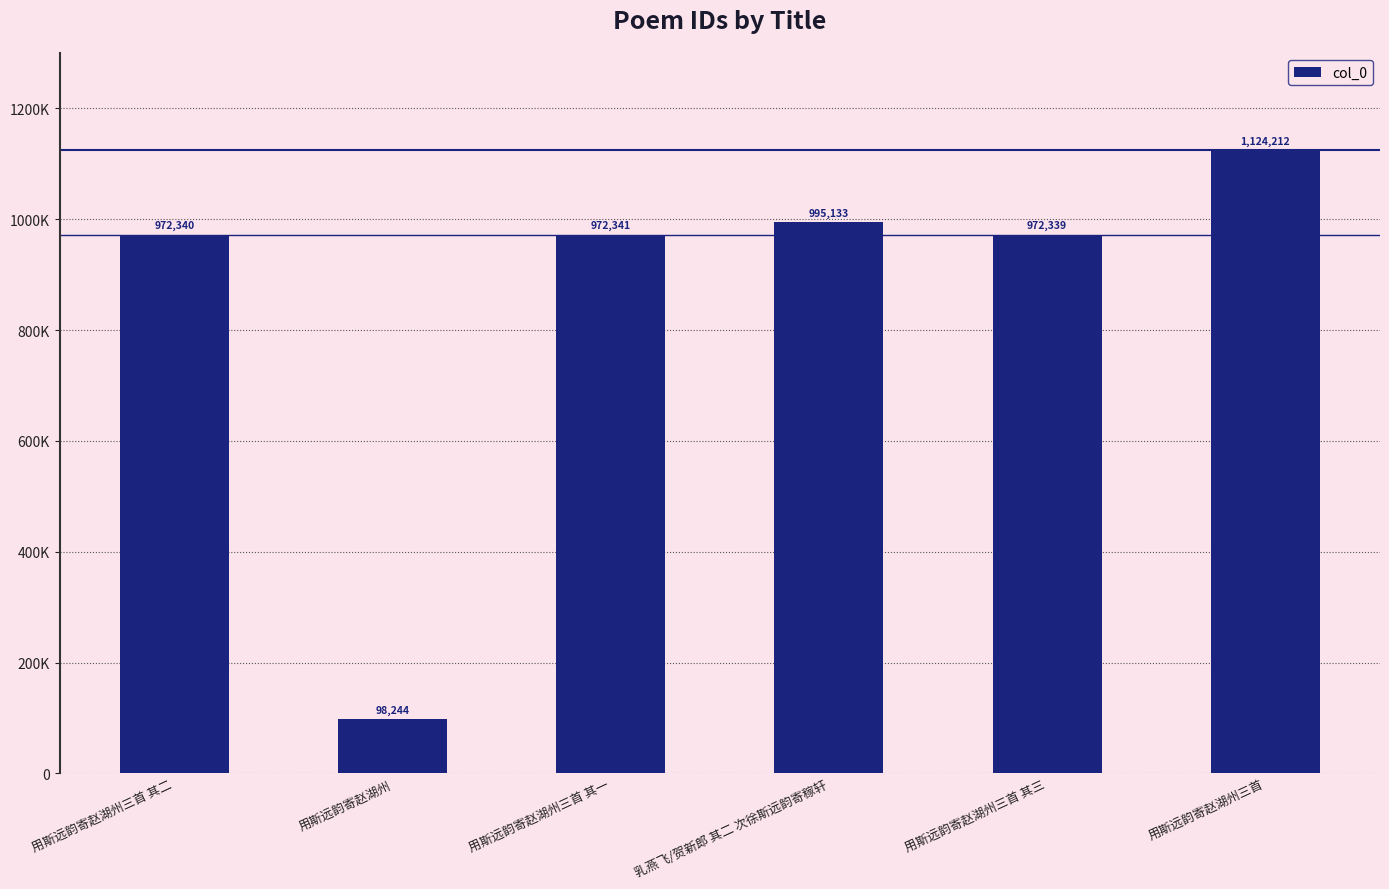

Are the bars horizontal?

No